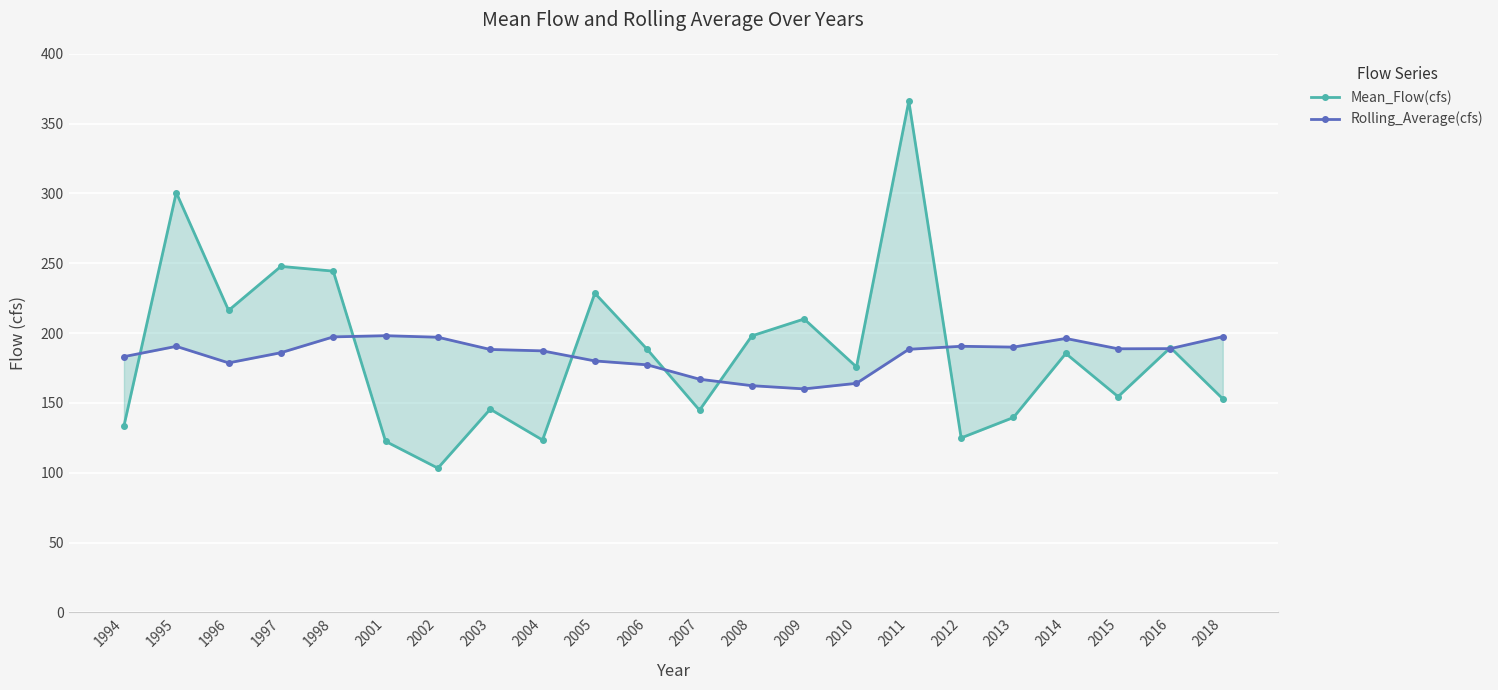

List the series in order of their peak value, highest first.

Mean_Flow(cfs), Rolling_Average(cfs)